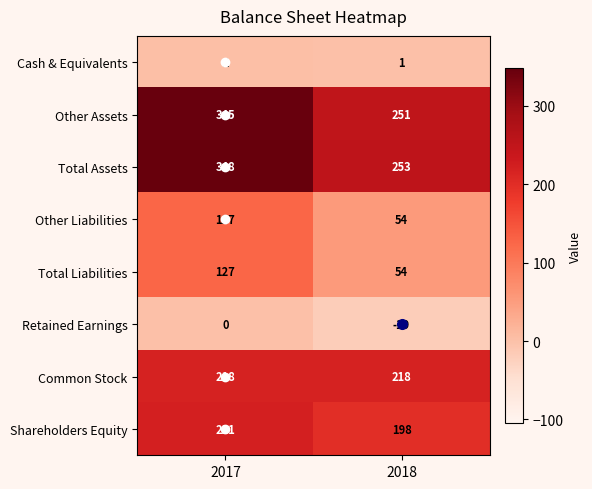

Which category has the lowest value across all series?

2018